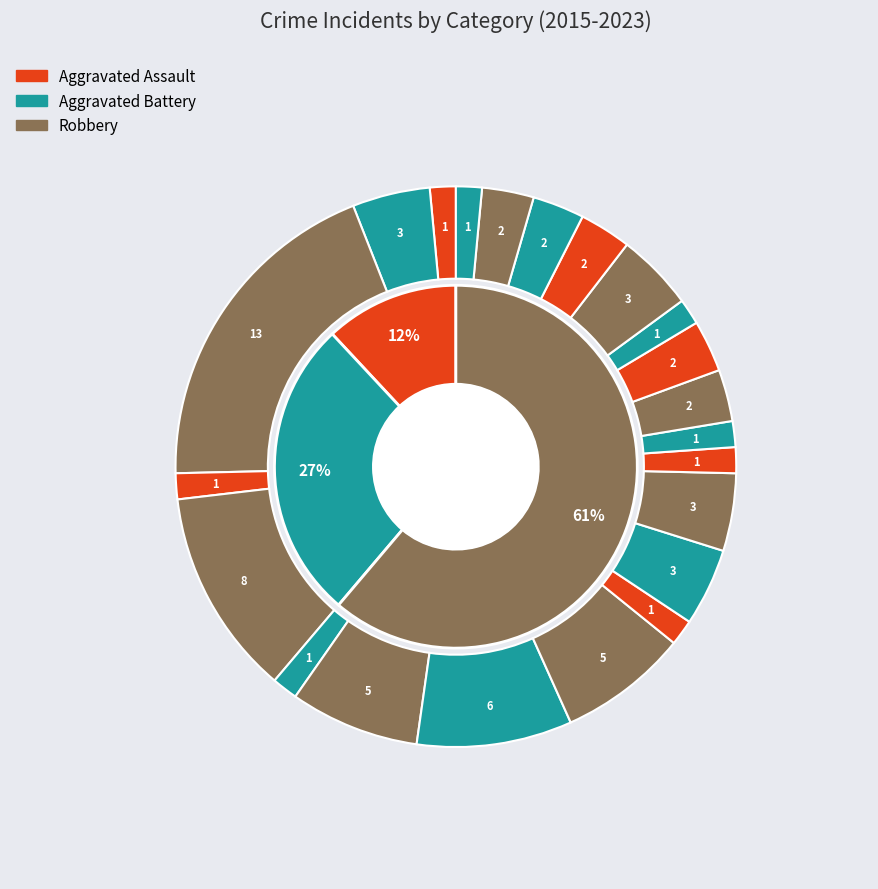

Do 2022 and 2019 together represent more than half of the pie?

No